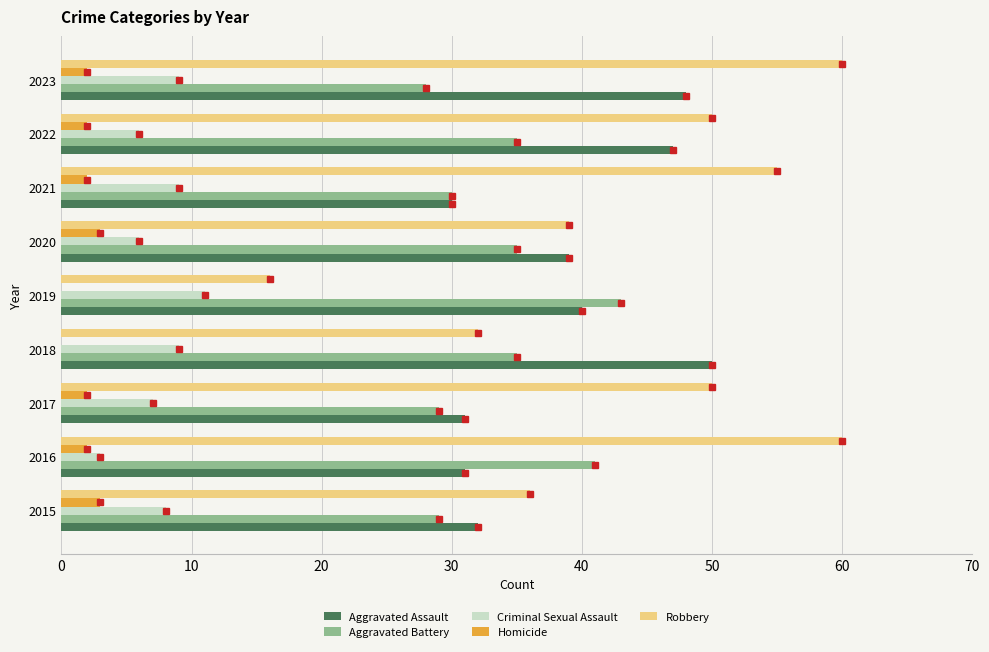

What is the total value across all series at 2021?

126